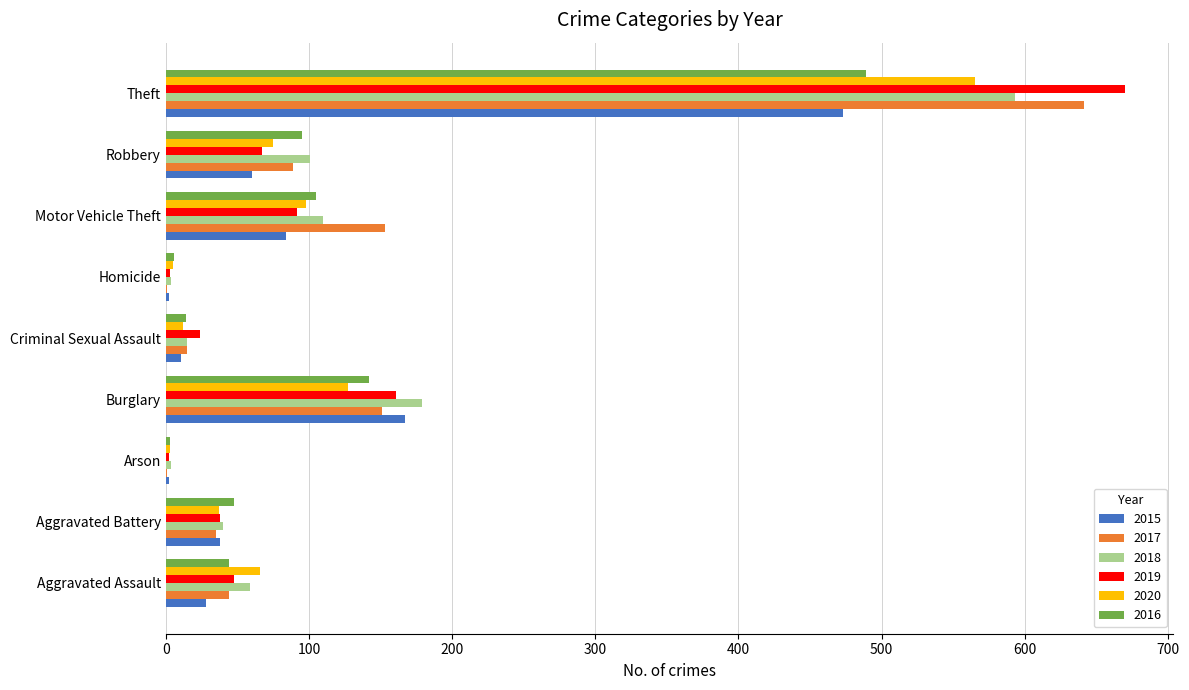

Between Aggravated Battery and Motor Vehicle Theft, which series saw the biggest shift?

2017